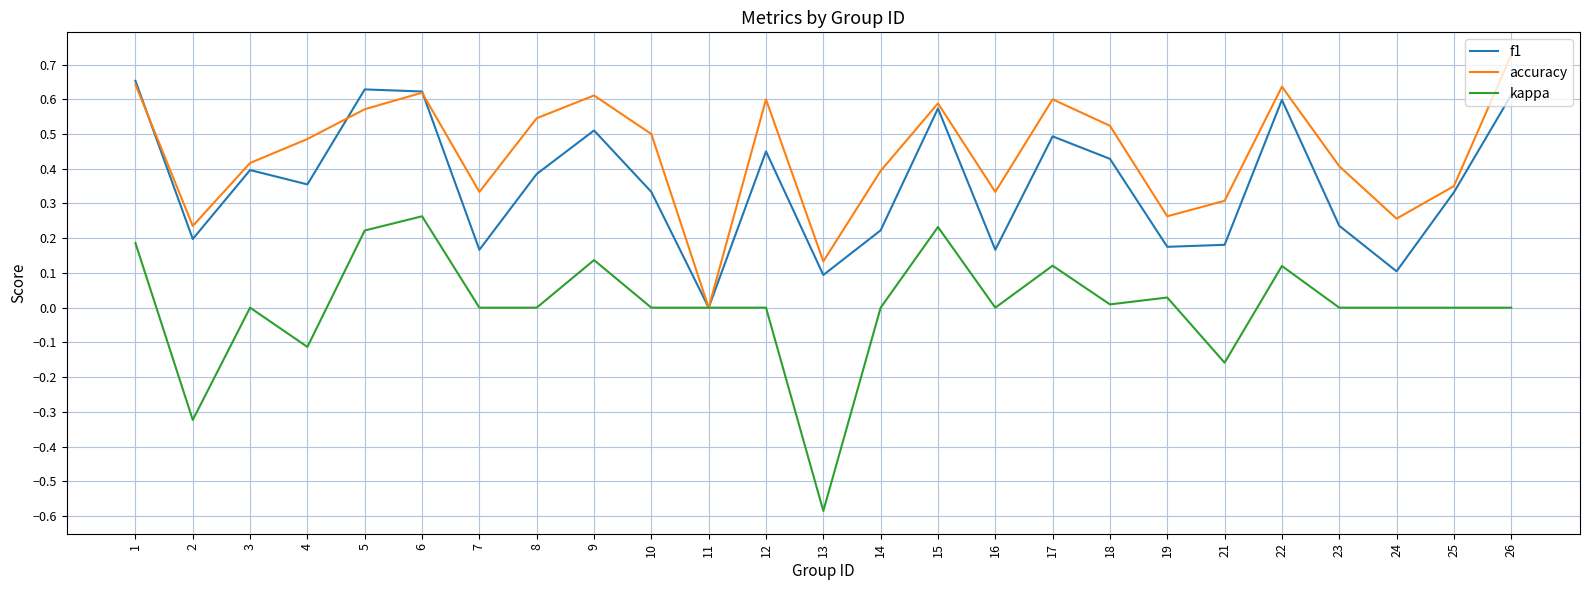

At which category does kappa reach its first local valley?

2